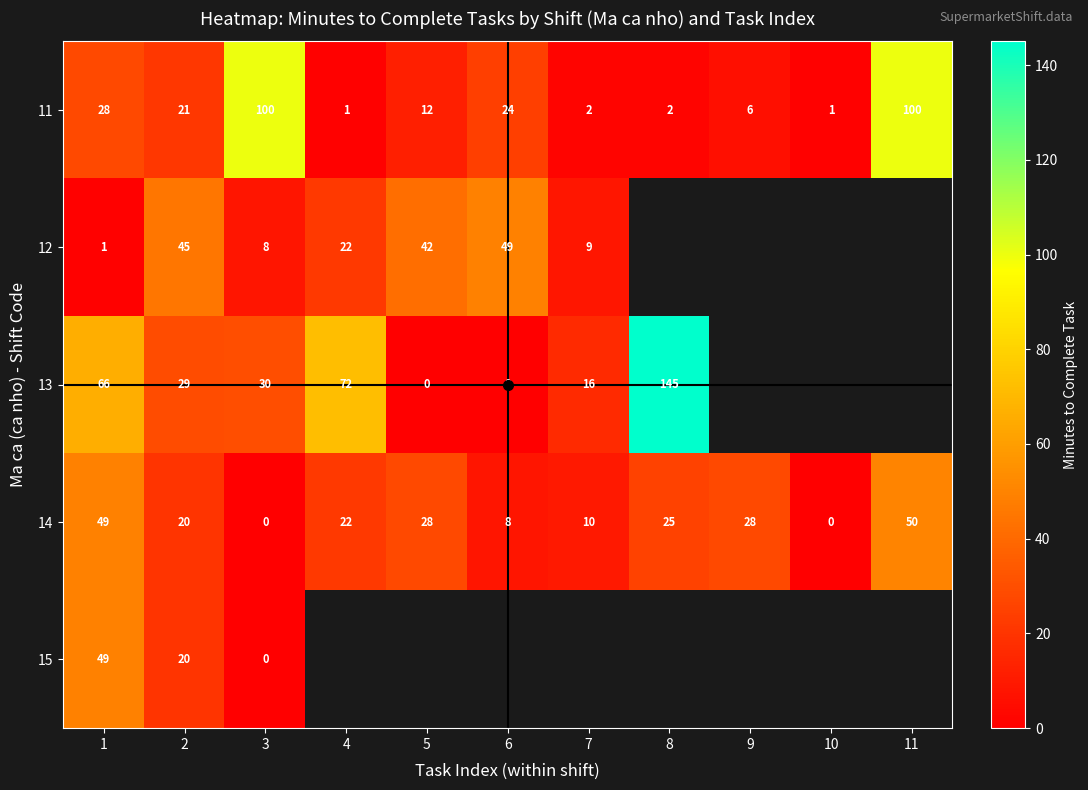

At 5, list the series in order from smallest to largest.

13, 11, 14, 12, 15